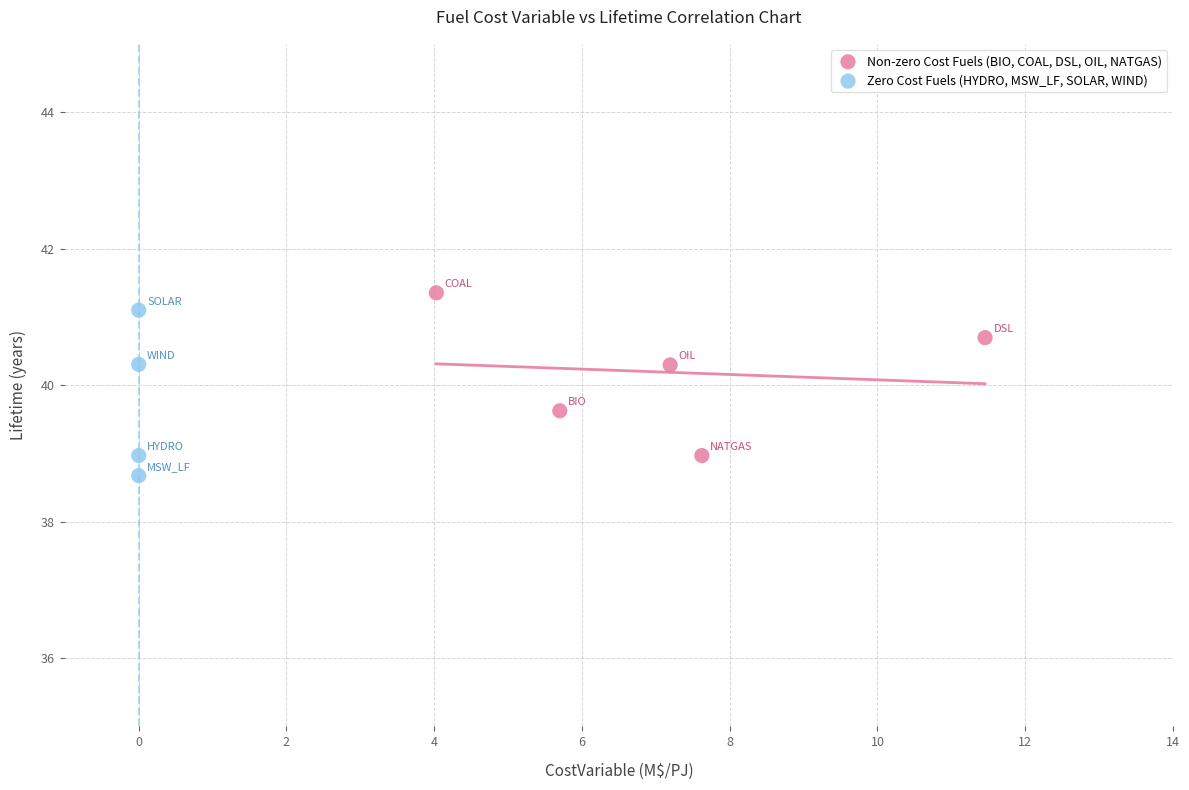

What are all the series names shown in the legend?

Non-zero Cost Fuels (BIO, COAL, DSL, OIL, NATGAS), Zero Cost Fuels (HYDRO, MSW_LF, SOLAR, WIND)